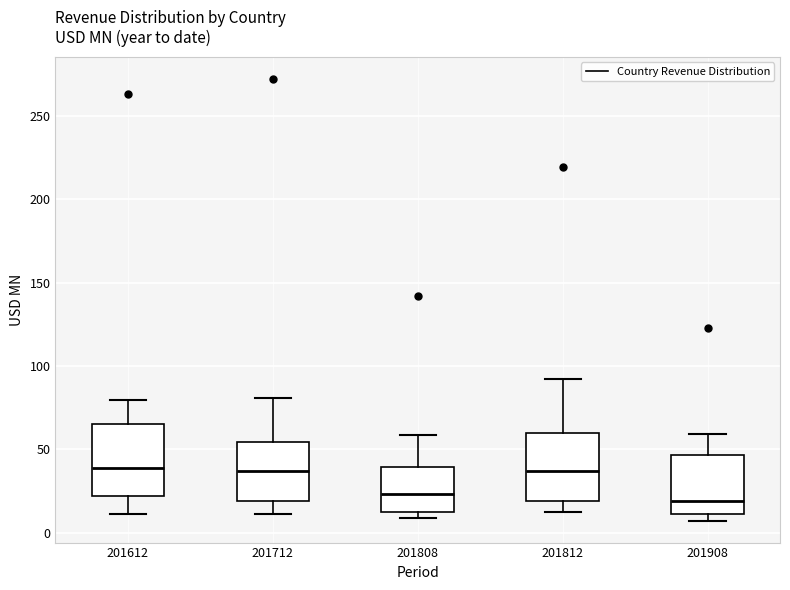

Where does the upper whisker of the box at x = 201908 end on the y-axis? The values are not printed on the chart, so give them approximately, as read against the axis.

60